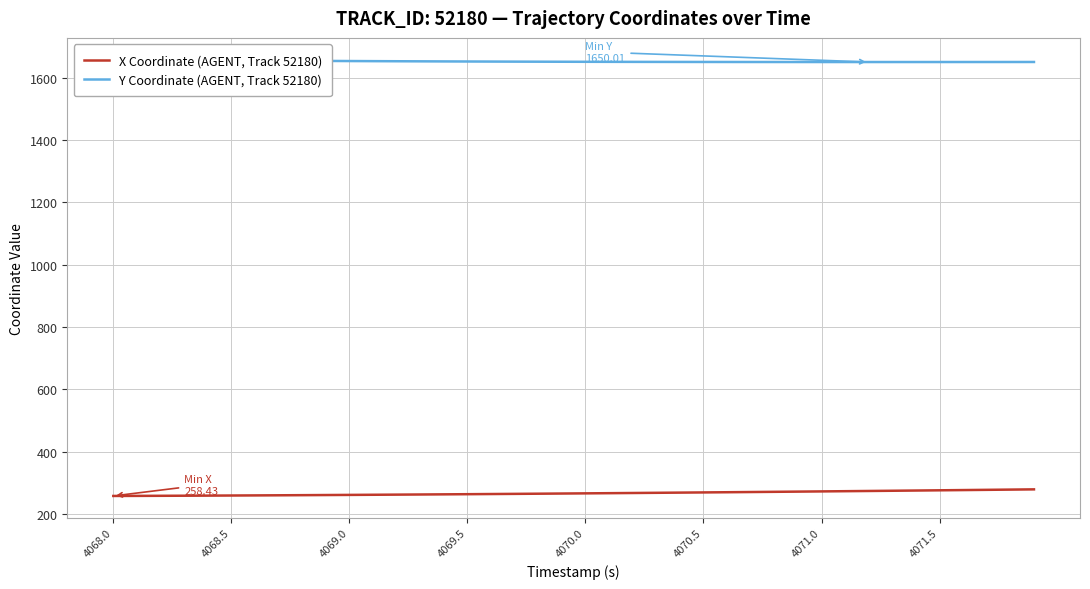

True or false: X Coordinate (AGENT, Track 52180) and Y Coordinate (AGENT, Track 52180) cross at least once.

False